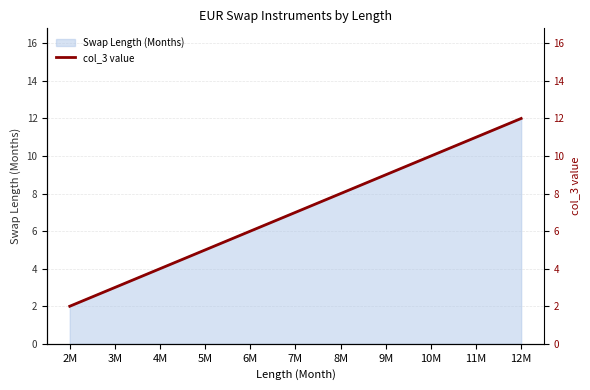

Which has a higher value, 4M or 5M?

5M